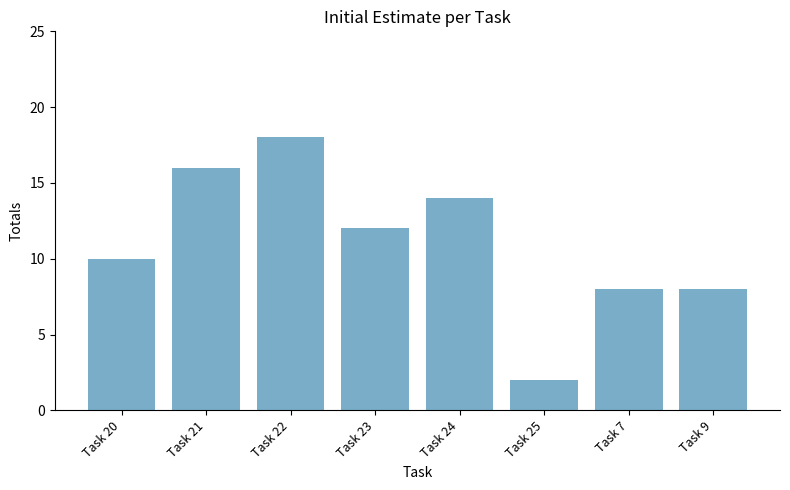

What is the maximum value shown in the chart?

18